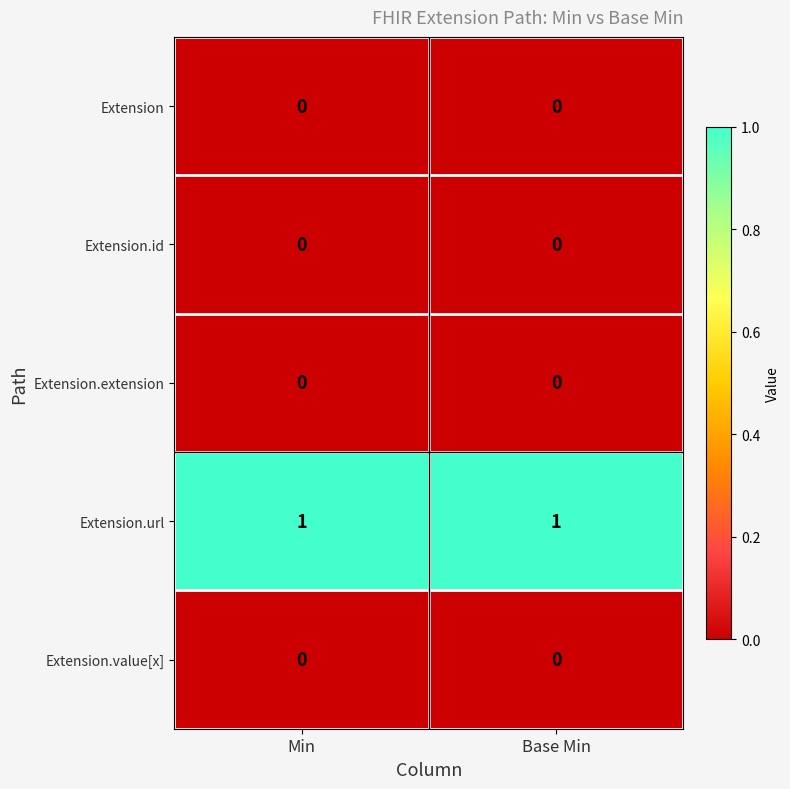

Is it true that Extension.id equals 0 at Base Min?

True